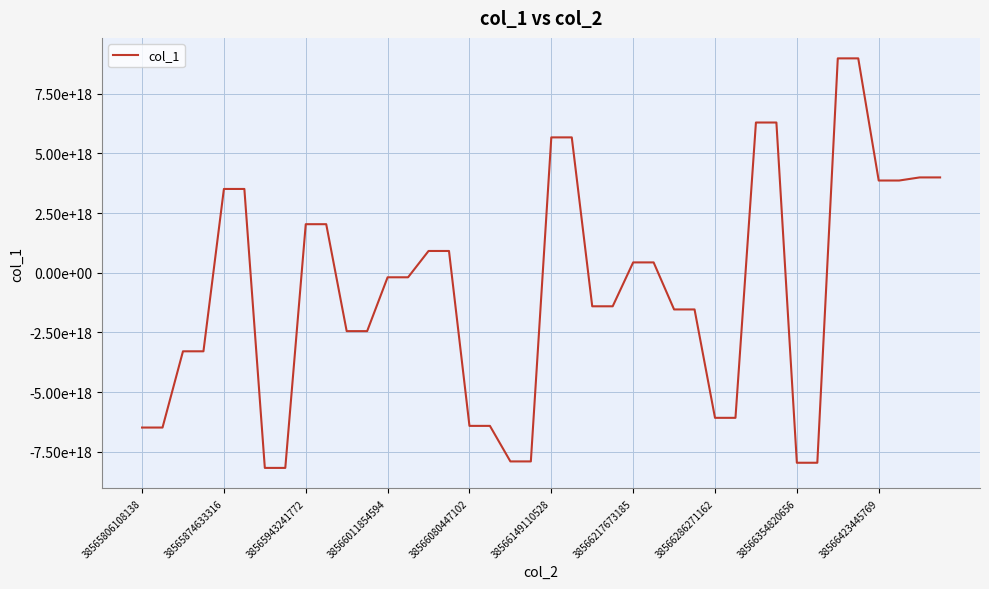

Does the chart have visible grid lines?

Yes